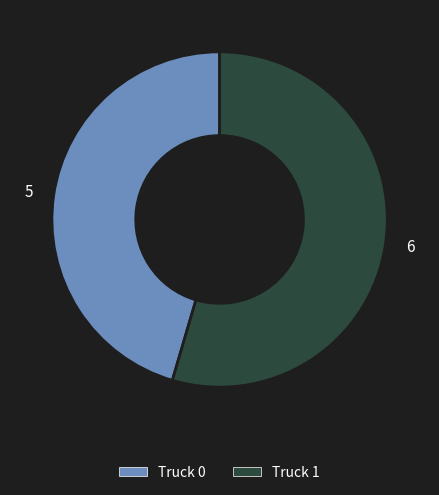

Count the number of slices in the pie.

2